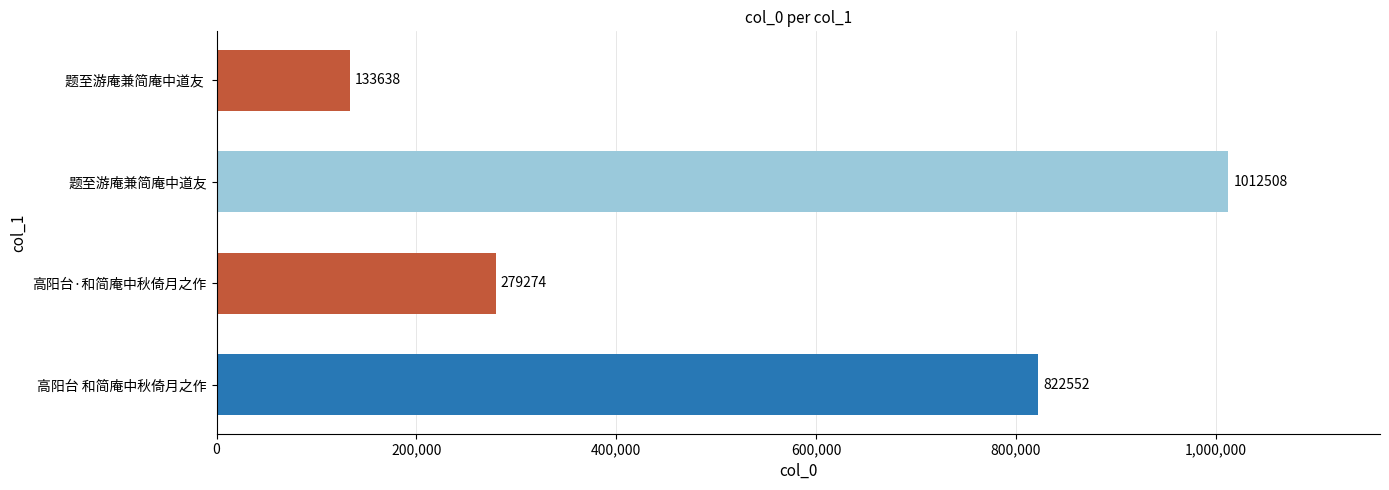

What is the difference between the maximum and minimum values?

878870